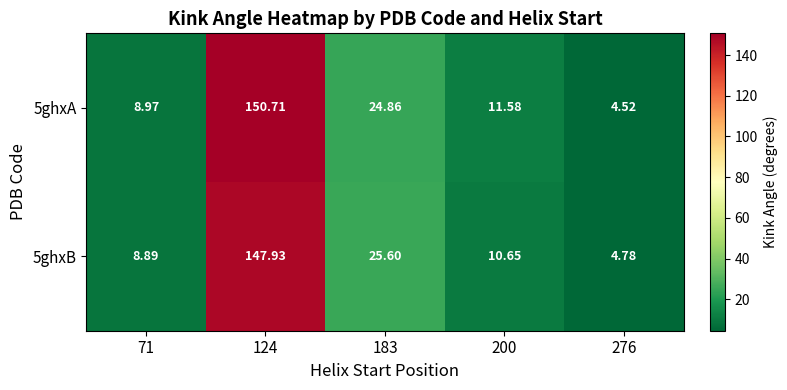

Is the value of 5ghxA at 276 greater than the value of 5ghxB at 183?

No